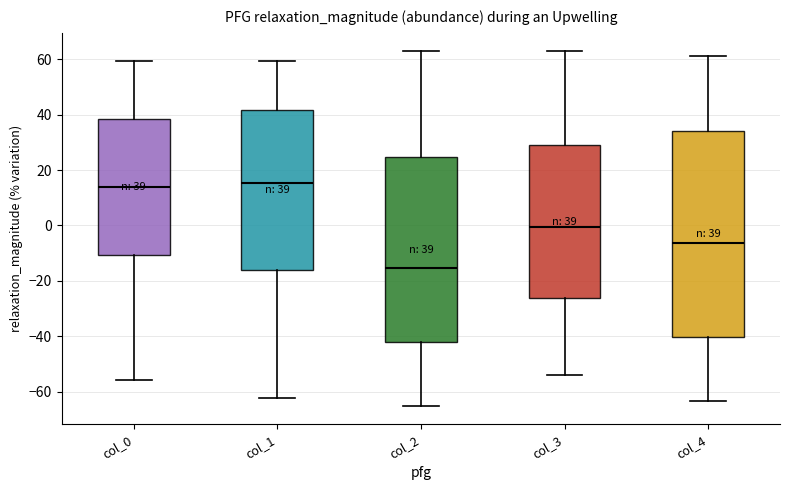

Which box is the tallest, from its lower edge to its upper edge?

col_4